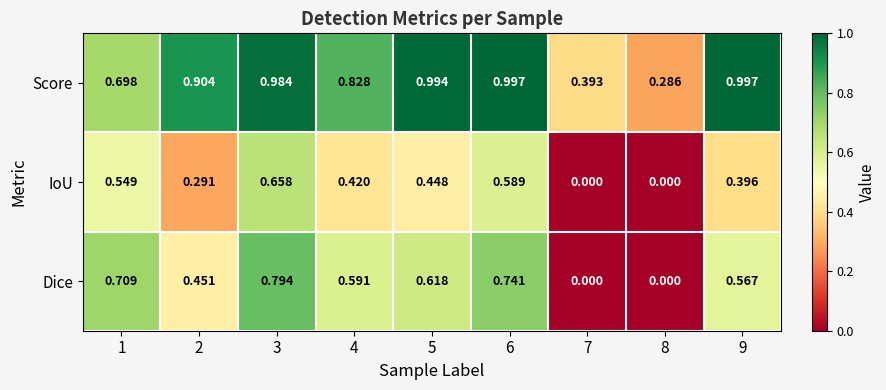

Rank the series by their maximum value, from highest to lowest.

Score, Dice, IoU